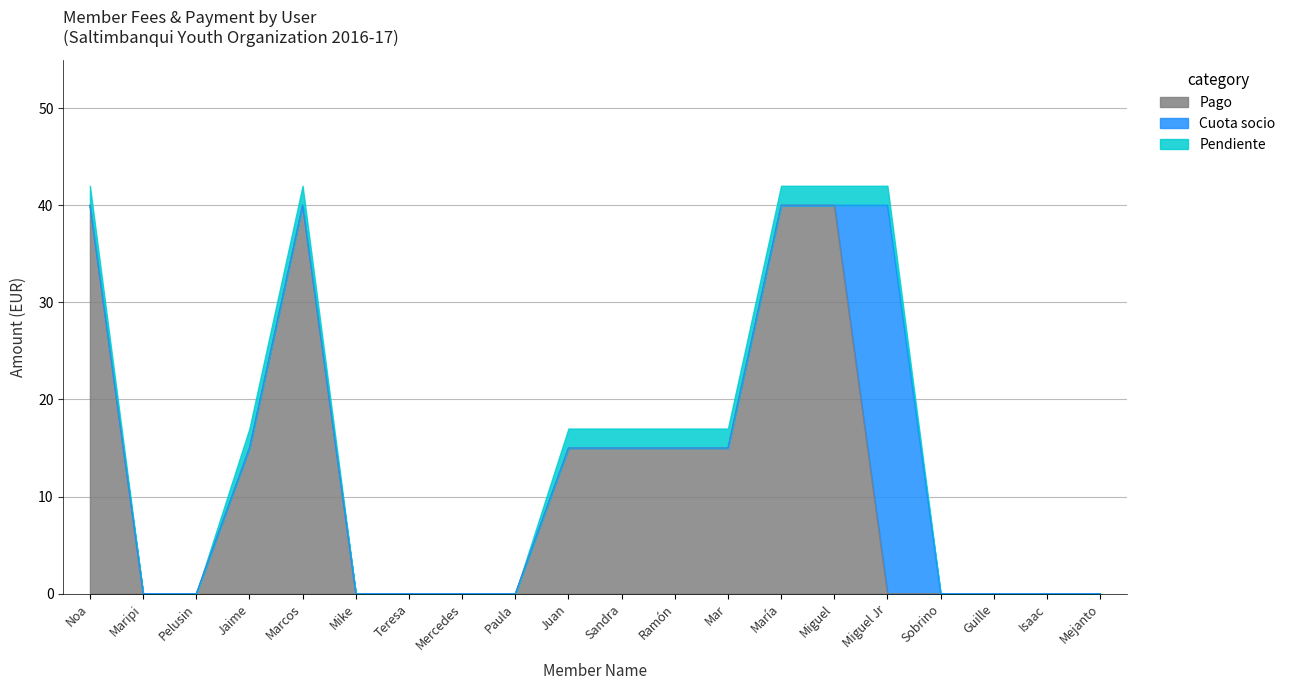

What is the total value across all series at Noa?

42